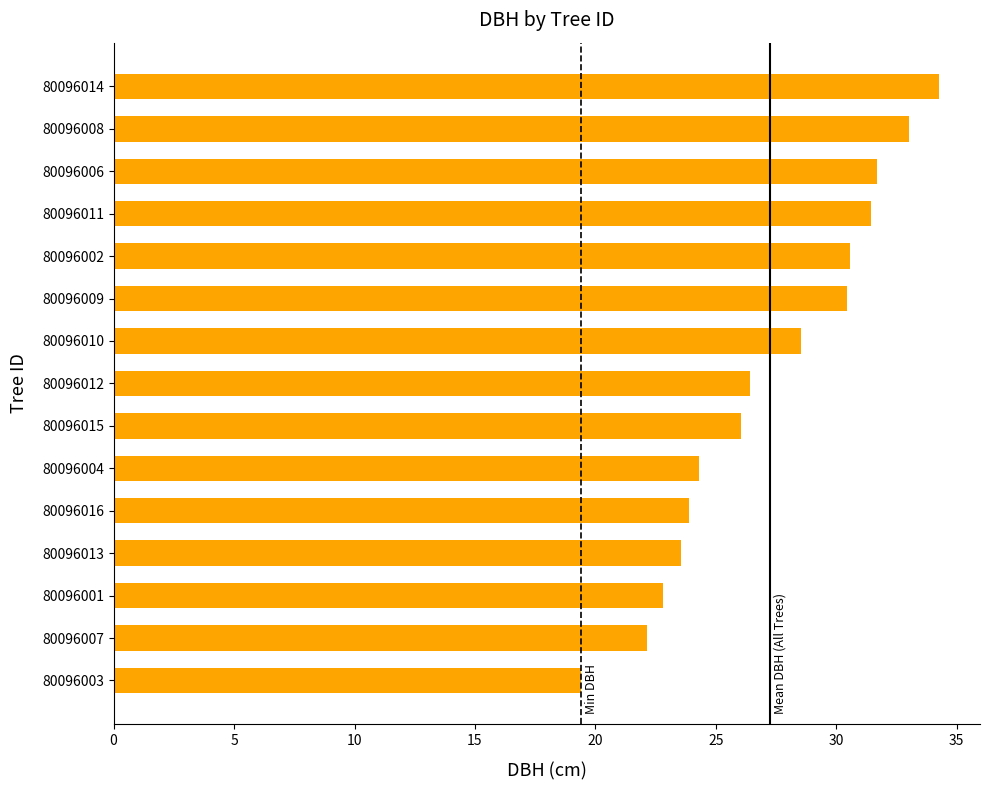

What is the minimum value shown in the chart?

19.4